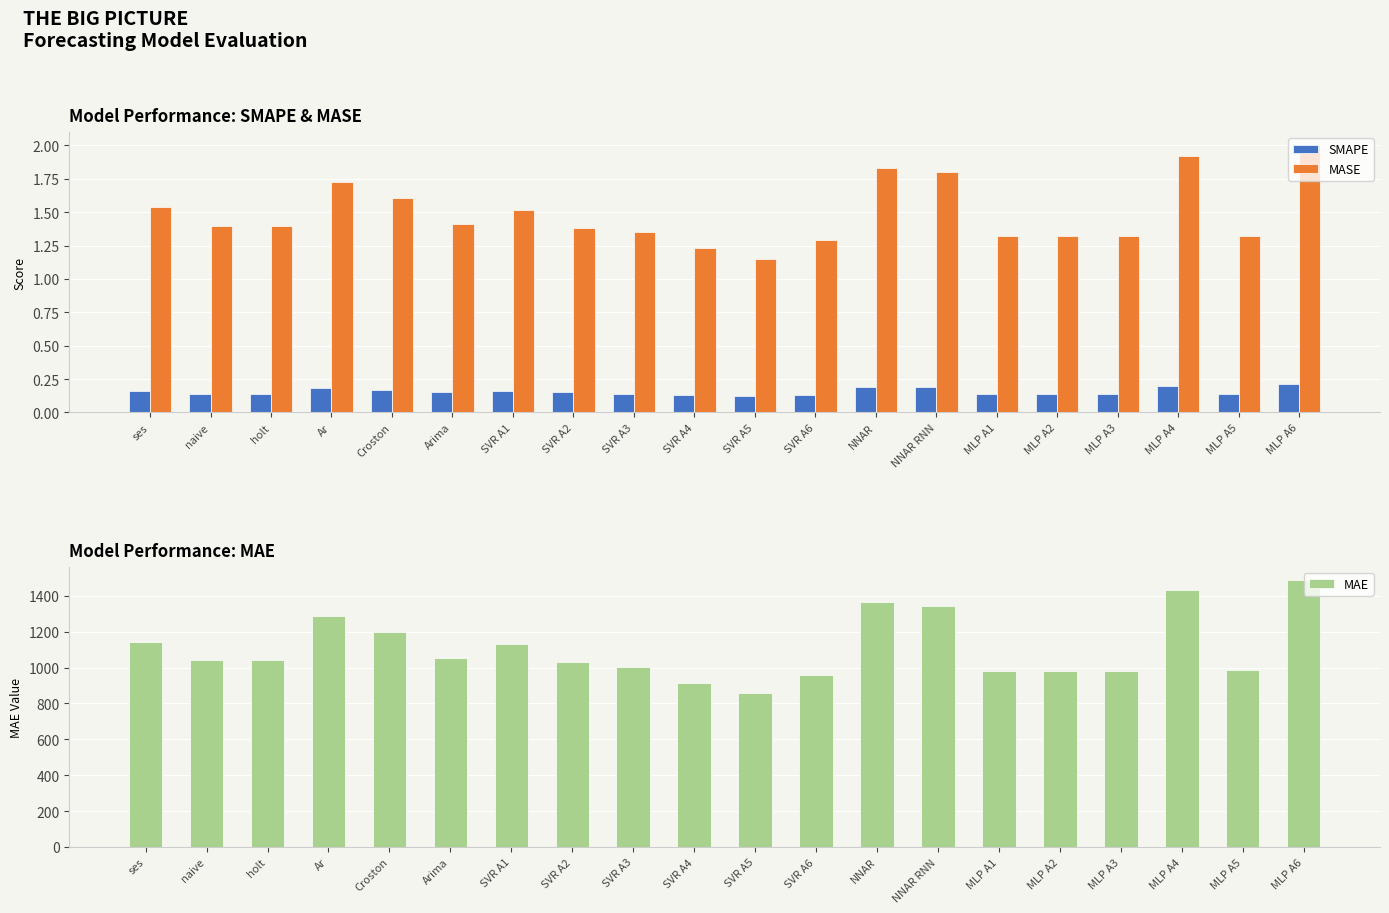

What is the highest value of the SMAPE series?

0.2